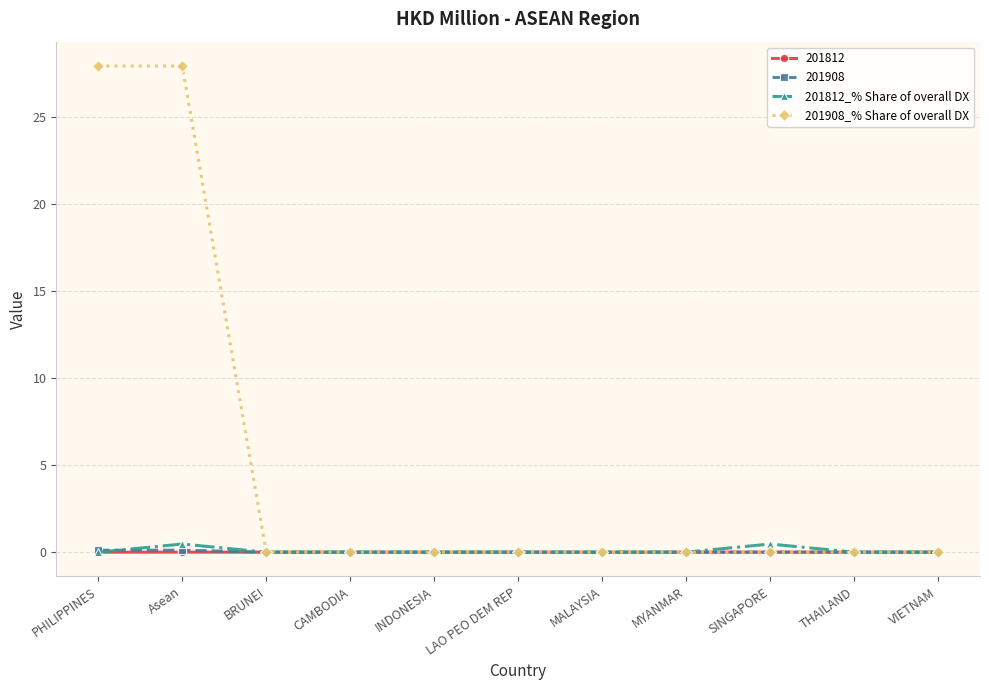

Which series has the largest range (max minus min)?

201908_% Share of overall DX